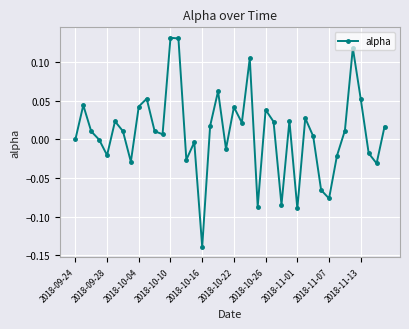

What is the sum of all values?

0.3